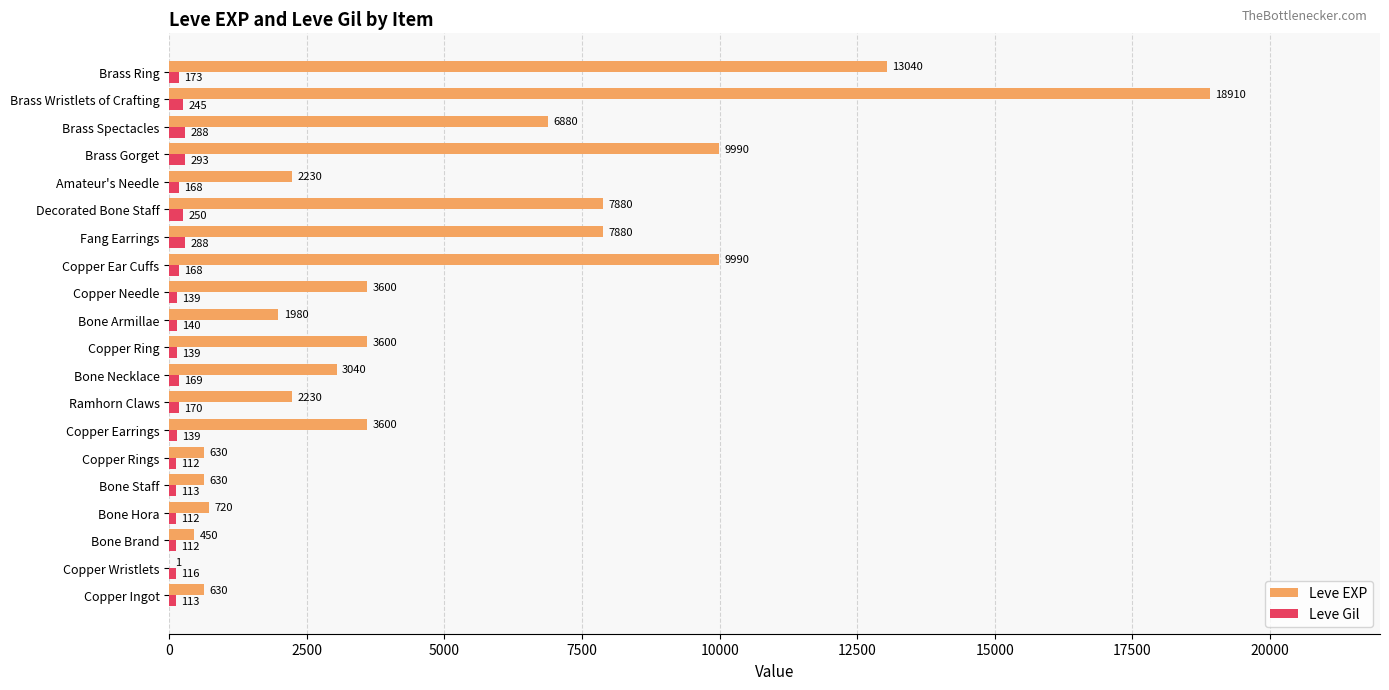

What value does the Leve Gil series have at Brass Spectacles, to the nearest 50?

300